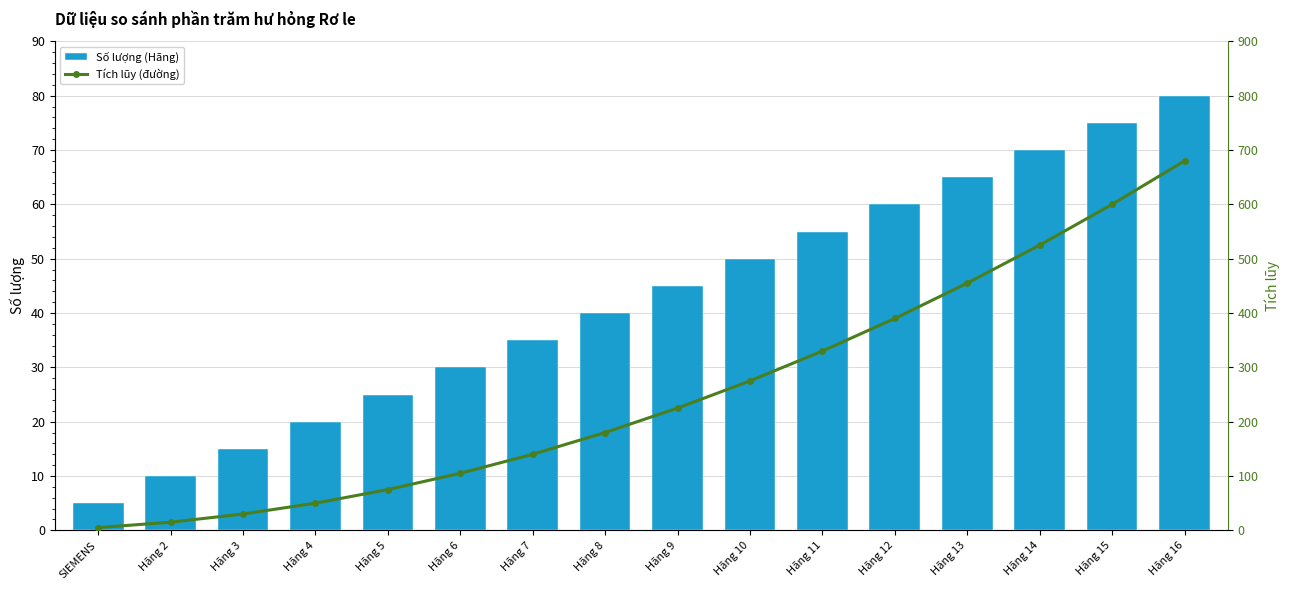

Which series has the largest range (max minus min)?

Tích lũy (đường)